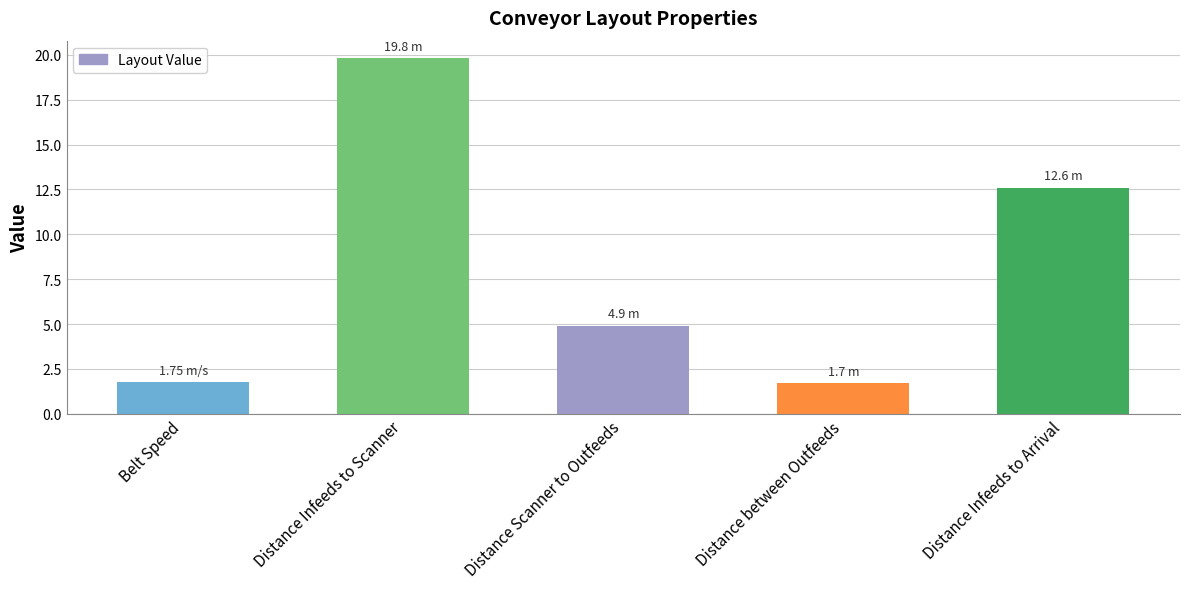

The value at Belt Speed is 1.8. True or false?

True